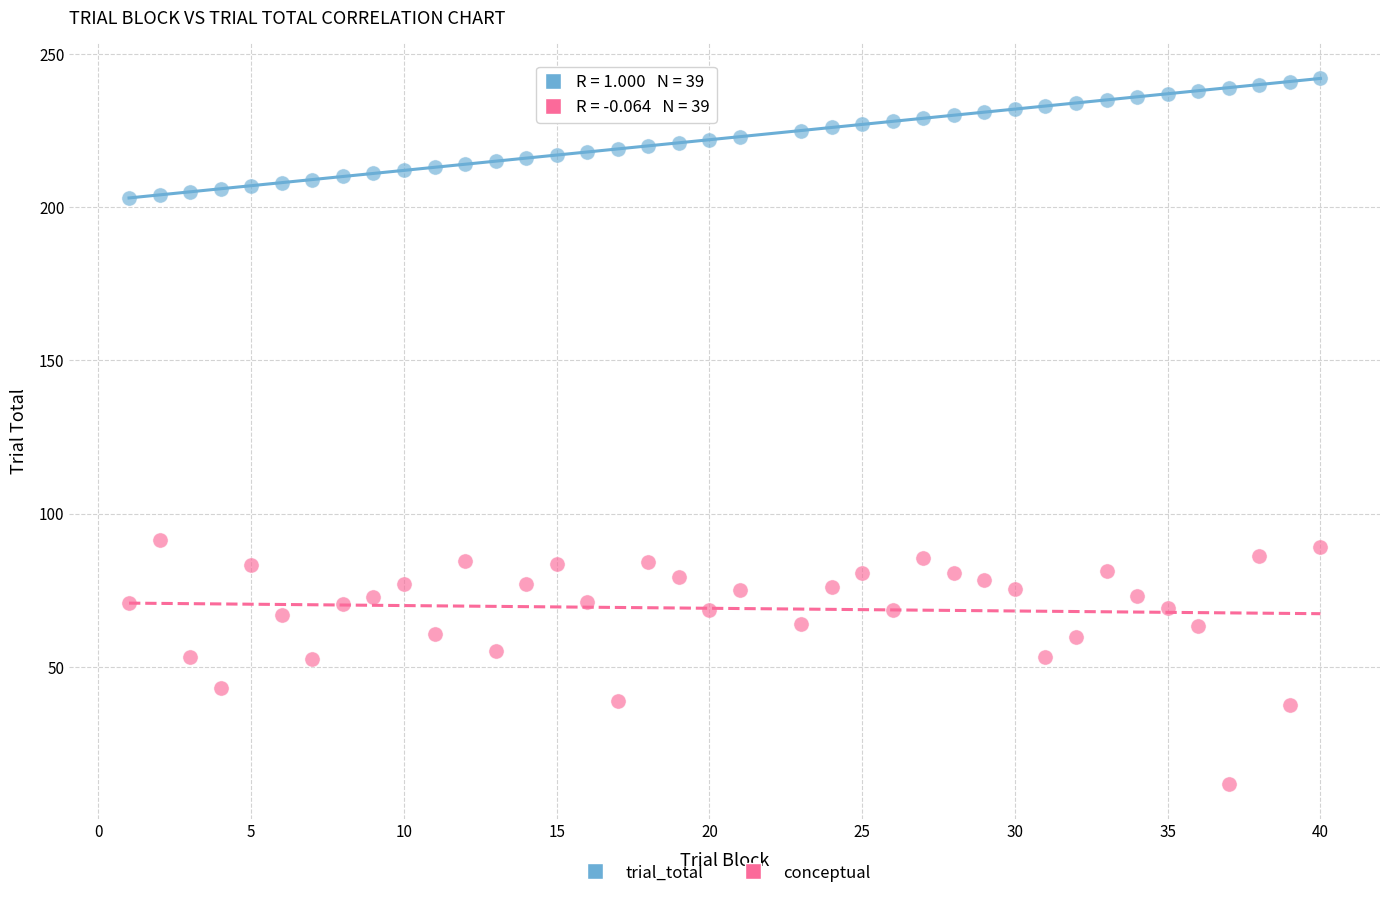

Which series reaches the minimum Y coordinate?

conceptual